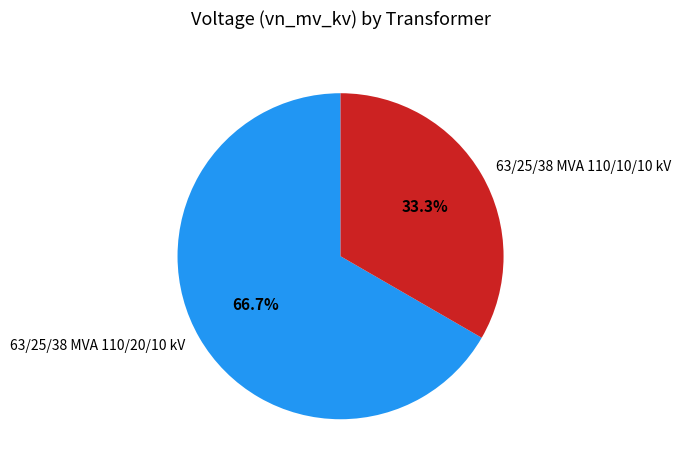

Rank the categories by value from highest to lowest.

63/25/38 MVA 110/20/10 kV, 63/25/38 MVA 110/10/10 kV